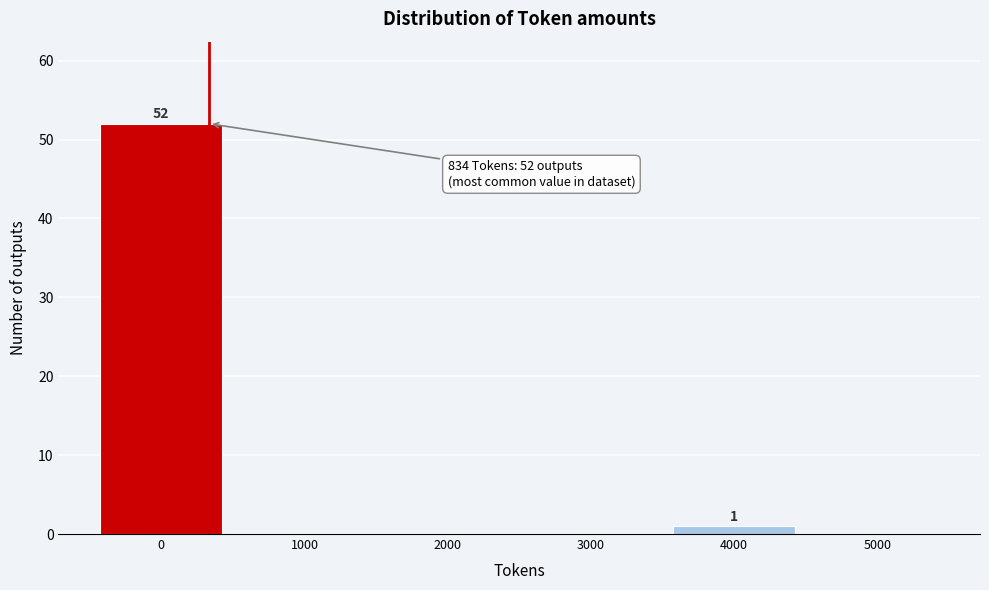

Reading left to right, what are all the values shown in this chart?

0=52	1000=0	2000=0	3000=0	4000=1	5000=0